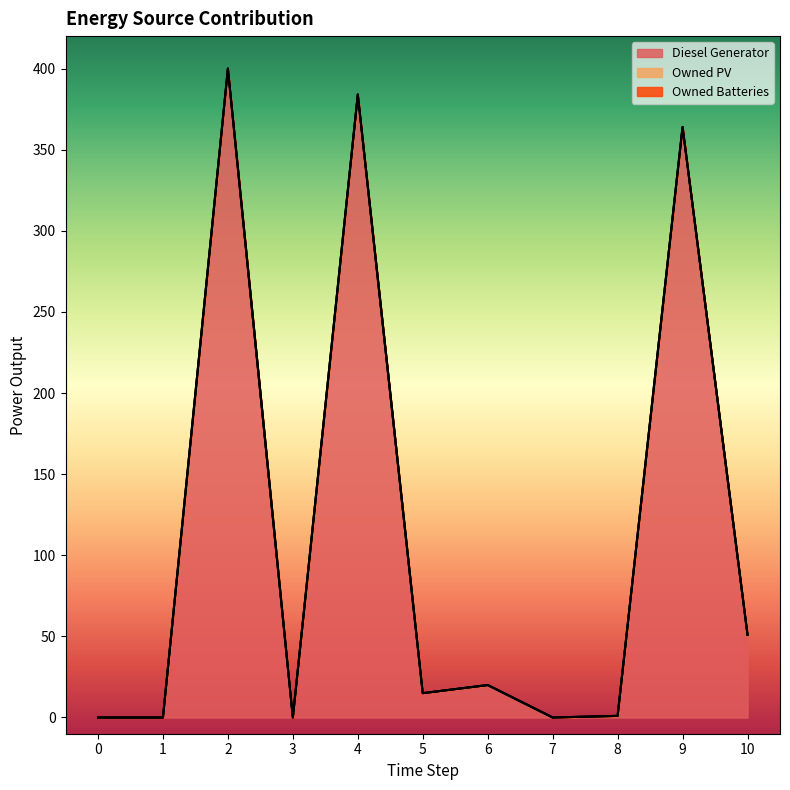

Reading left to right, what are all the values shown in this chart?

Diesel Generator: 0	0	400	0	384	15	20	0	1	364	51
Owned PV: 0	0	0	0	0	0	0	0	0	0	0
Owned Batteries: 0	0	0	0	0	0	0	0	0	0	0